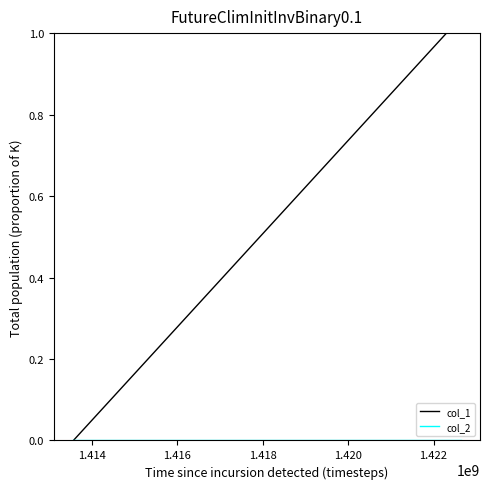

Which series has the largest total across all categories?

col_1